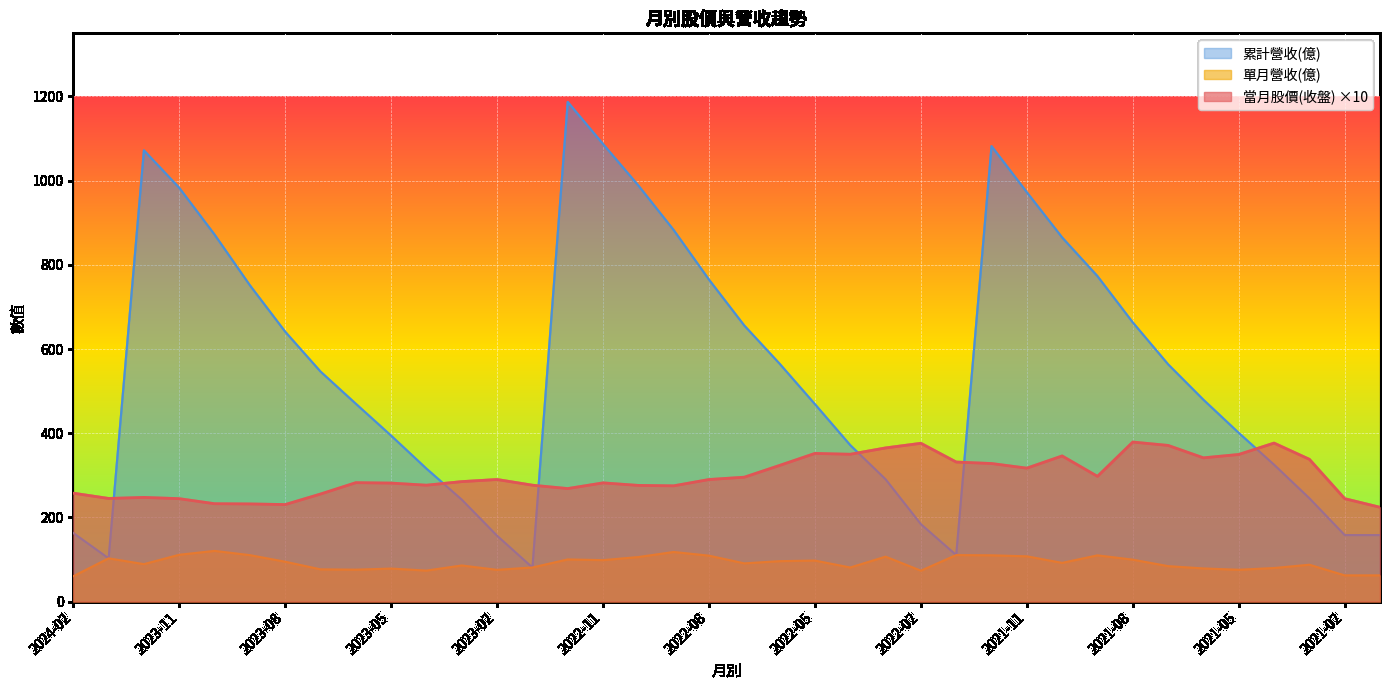

What is the minimum value for 累計營收(億)?

81.0